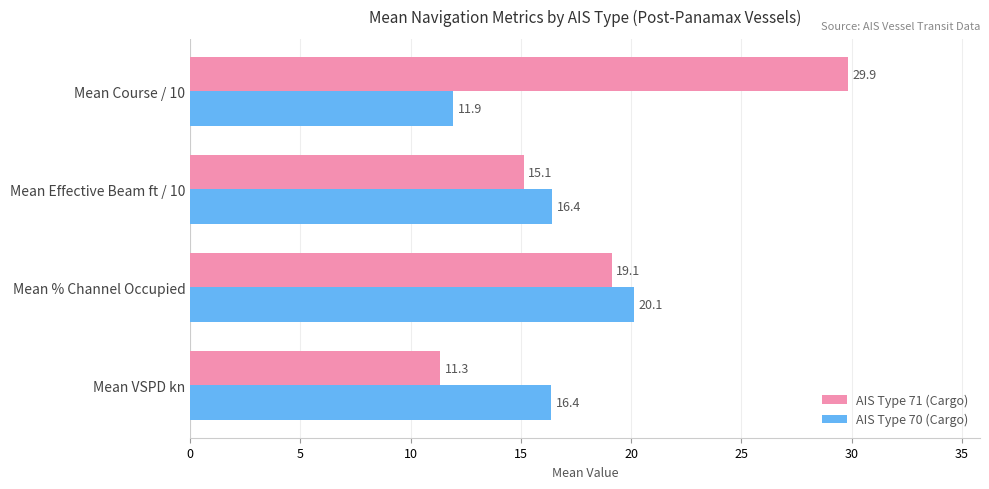

What is the maximum value for AIS Type 71 (Cargo)?

29.9